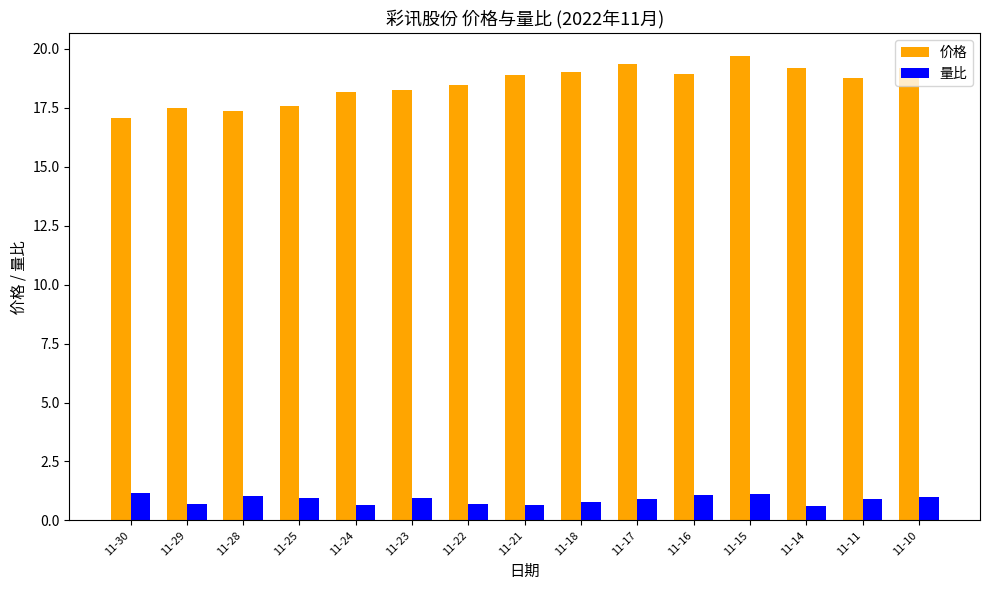

The 价格 series shows 19.0 at 11-18. True or false?

True